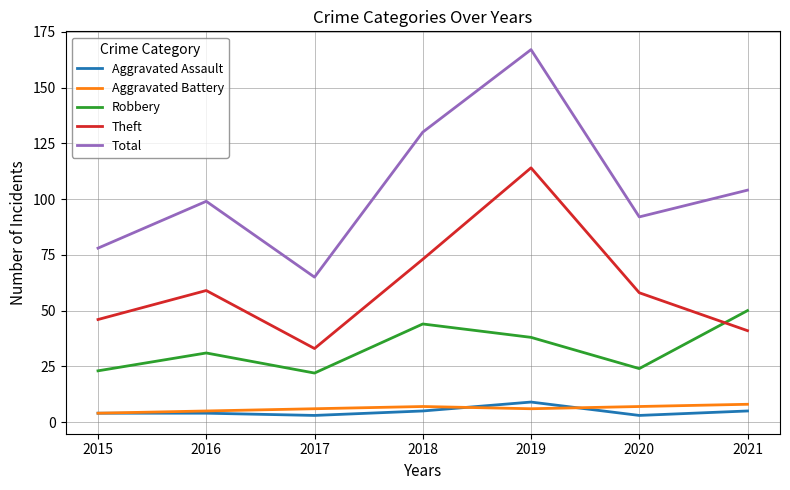

What is the average value of the Aggravated Assault series?

5